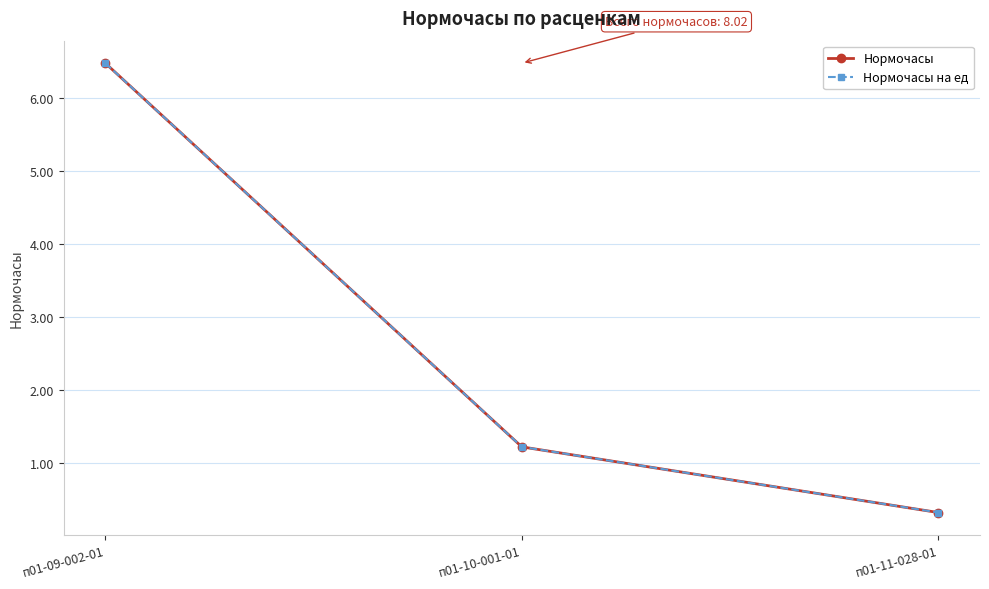

Is it true that Нормочасы на ед equals 1.2 at п01-10-001-01?

True